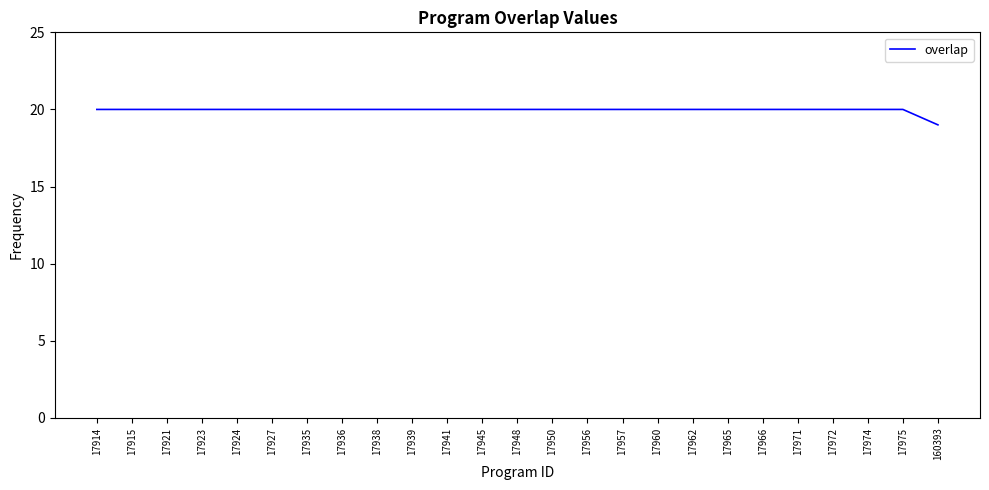

The value at 17956 is 20. True or false?

True